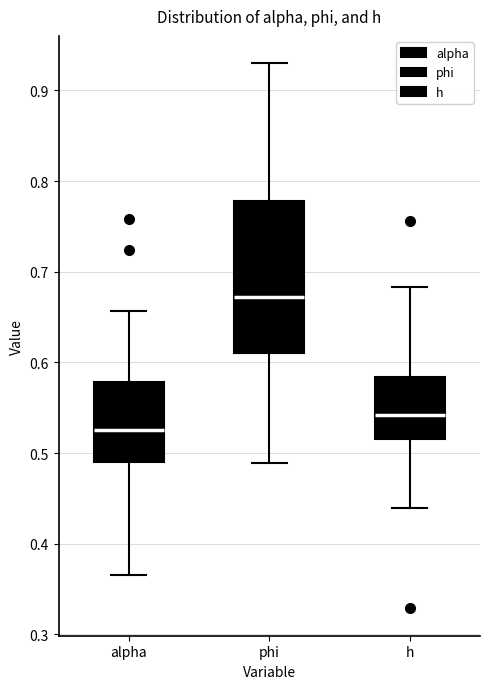

Where does the lower whisker of the box for phi end on the y-axis? The values are not printed on the chart, so give them approximately, as read against the axis.

0.49